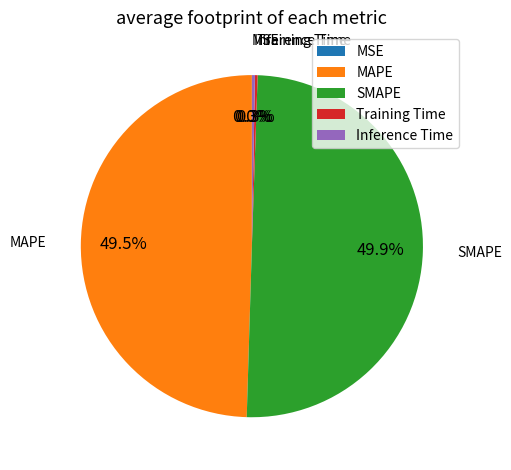

To the nearest percent, what is the combined percentage of SMAPE and MAPE?

99%